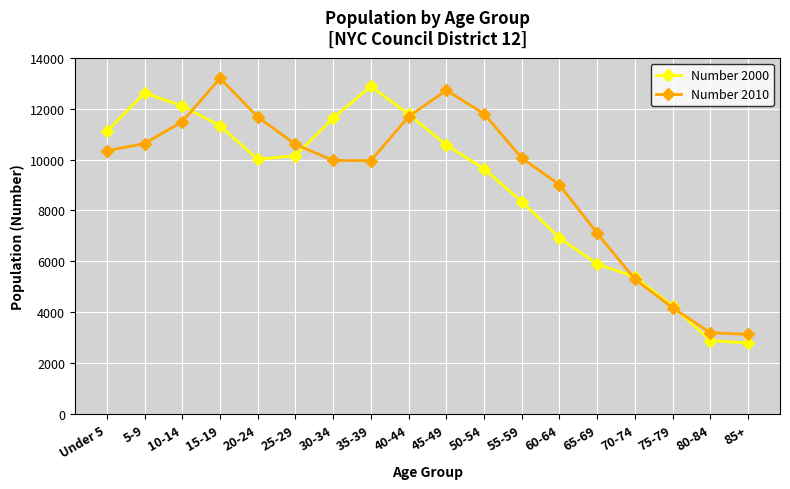

Which series ends up on top after the final intersection of Number 2000 and Number 2010?

Number 2010